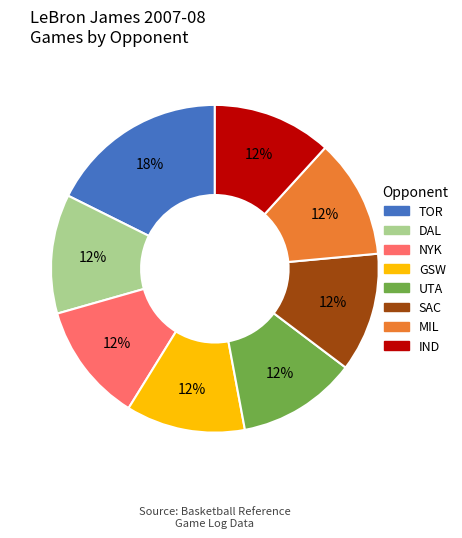

How many slices are in this pie chart?

8